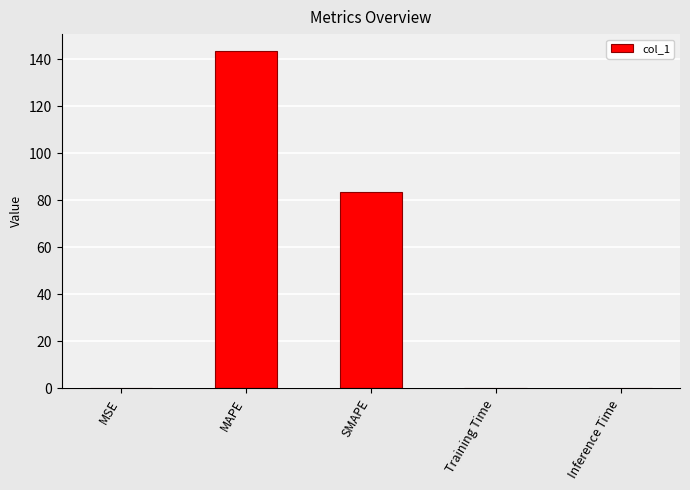

What is the maximum value shown in the chart?

143.4